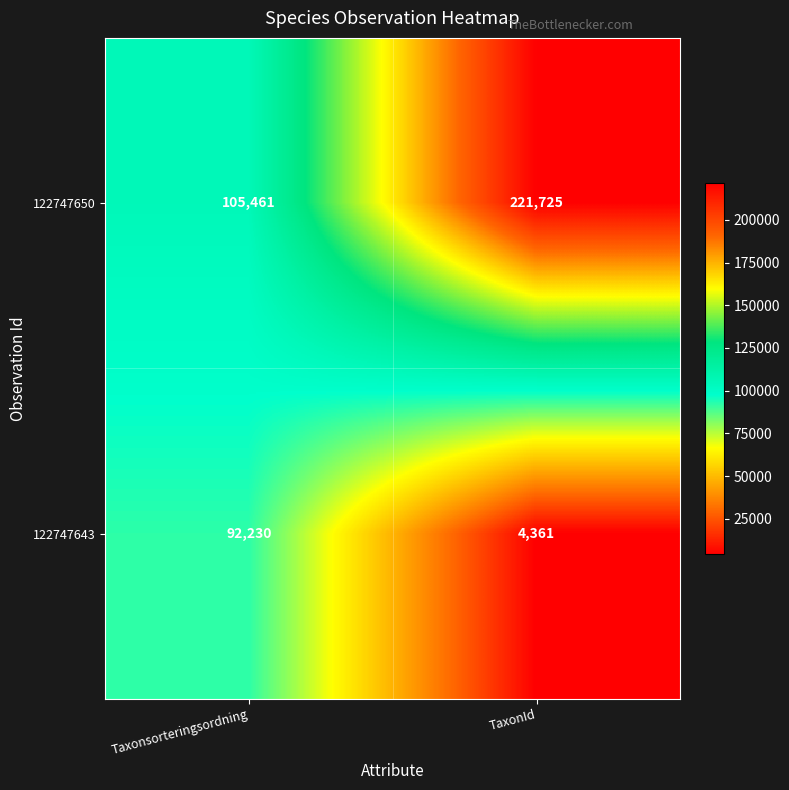

What is the difference between the 122747650 values at TaxonId and Taxonsorteringsordning?

116264